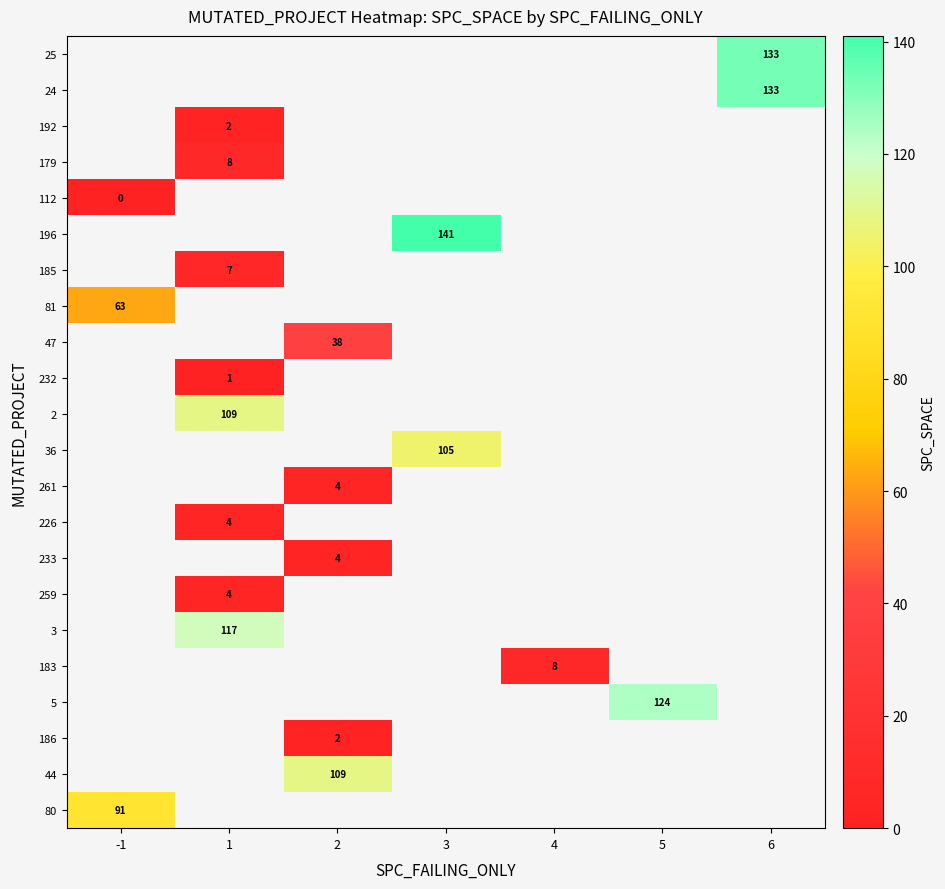

How many categories are shown in the chart?

7